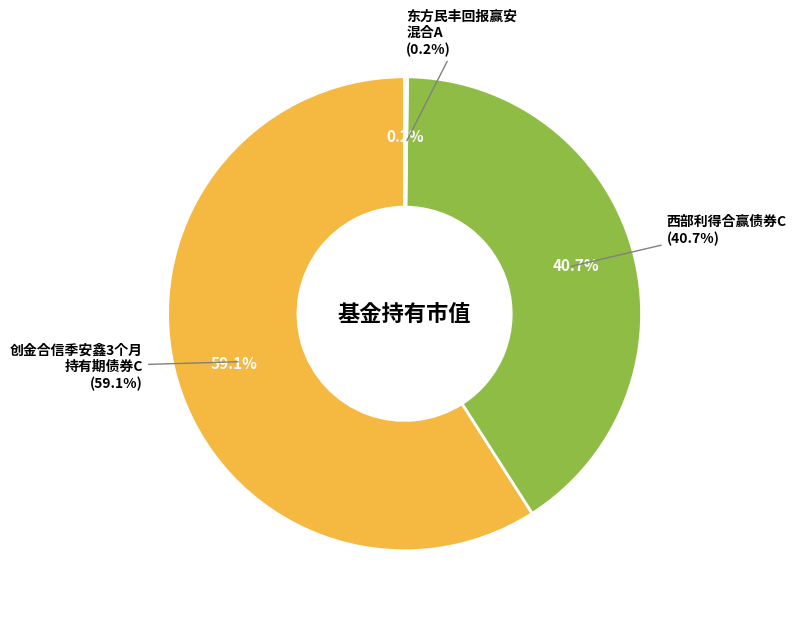

Between 创金合信季安鑫3个月持有期债券C and 西部利得祥逸债券C, which is larger?

创金合信季安鑫3个月持有期债券C